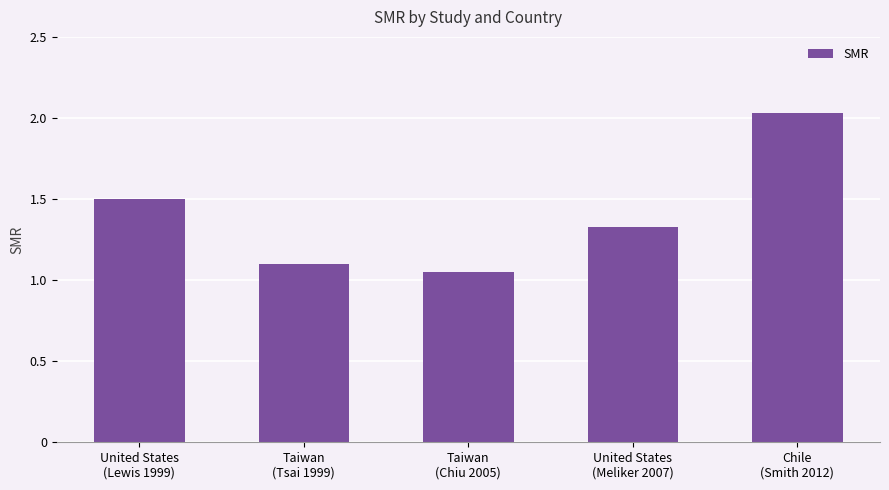

Where is the data nearest to the value 1?

Taiwan
(Chiu 2005)